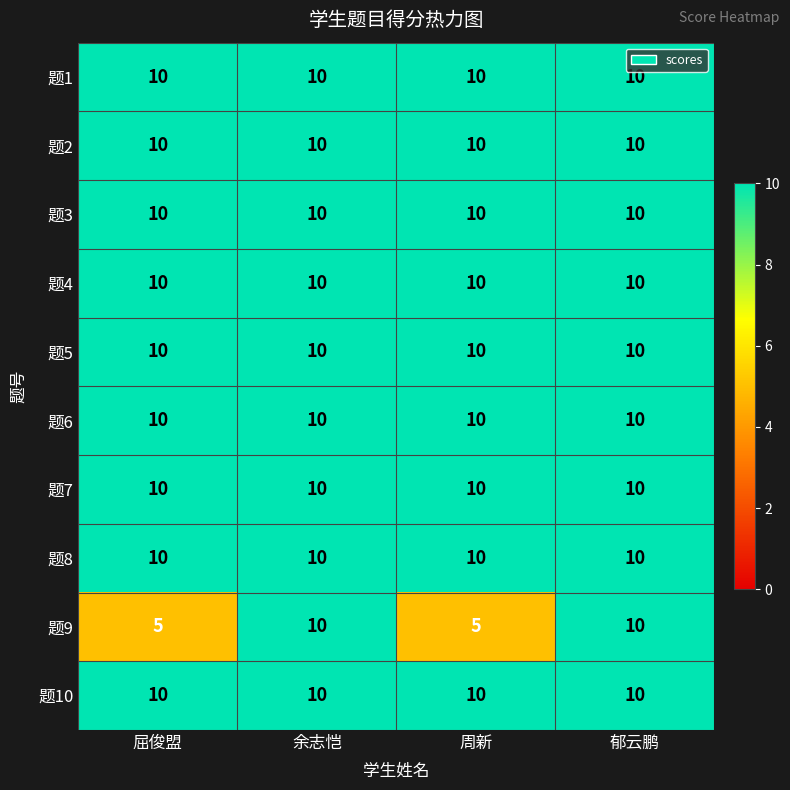

At how many categories does at least one series exceed 6?

4